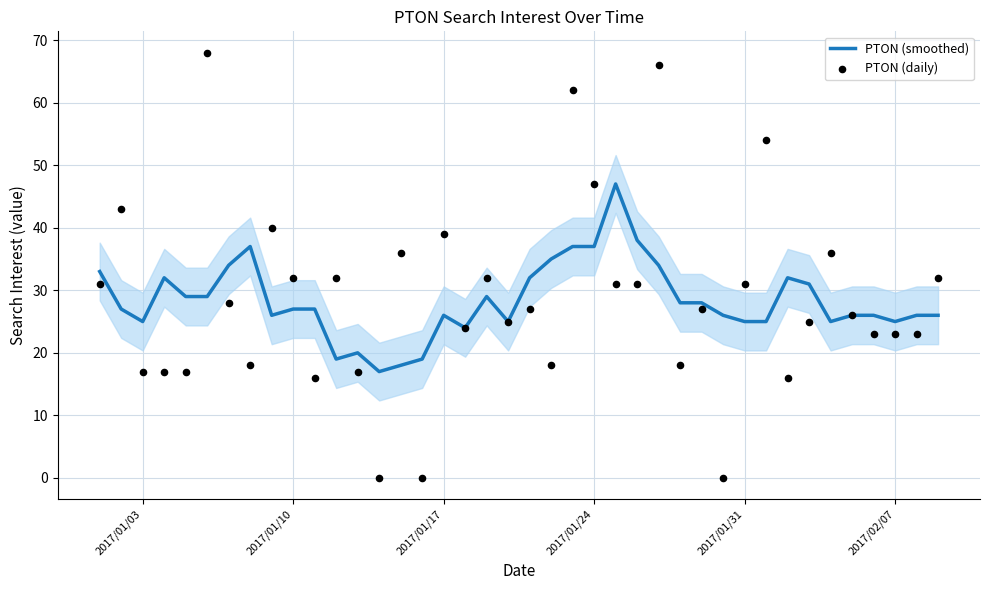

Which series contains the lowest Y value?

PTON (daily)